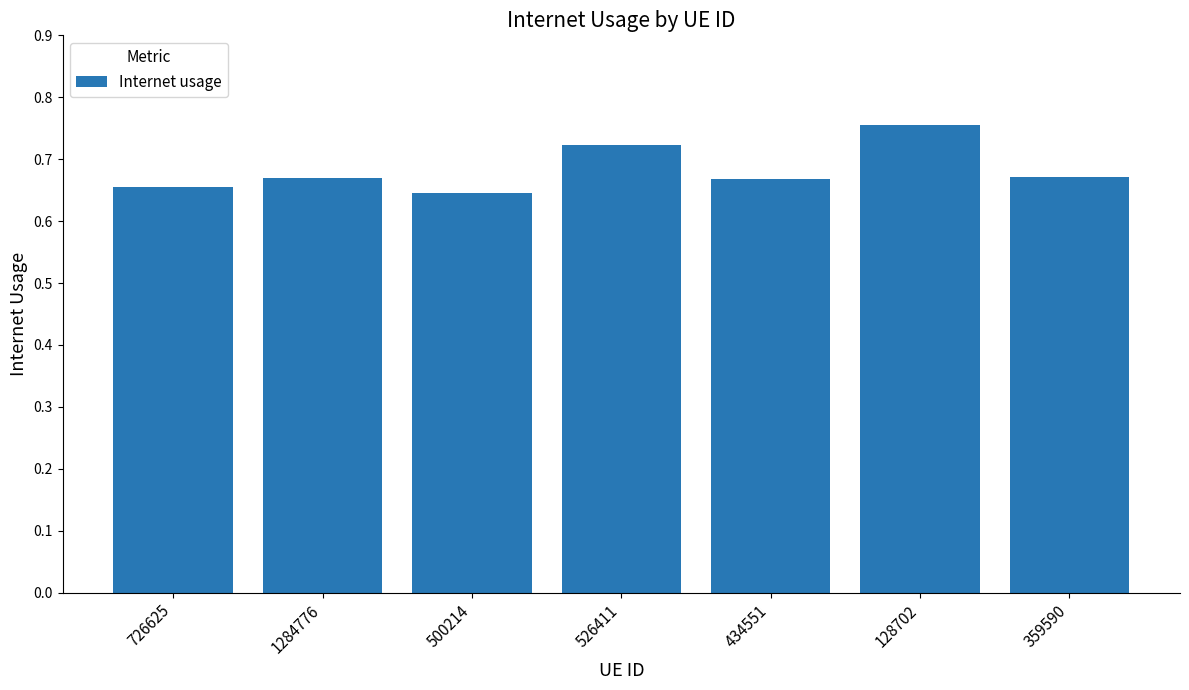

Which category has the highest value across all series?

128702